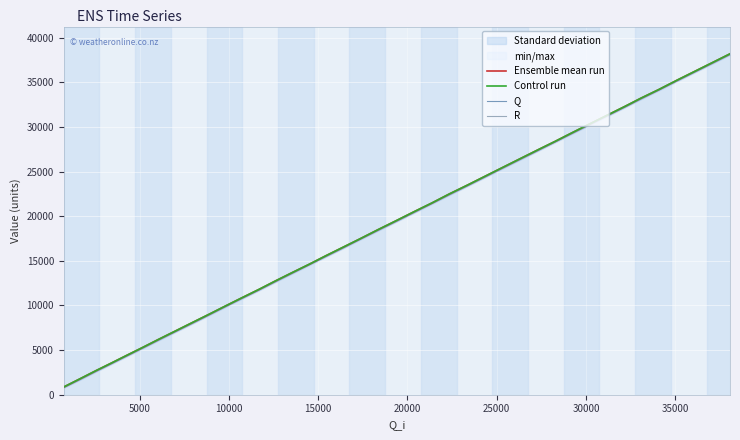

What is the highest value of the Ensemble mean run series?

38179